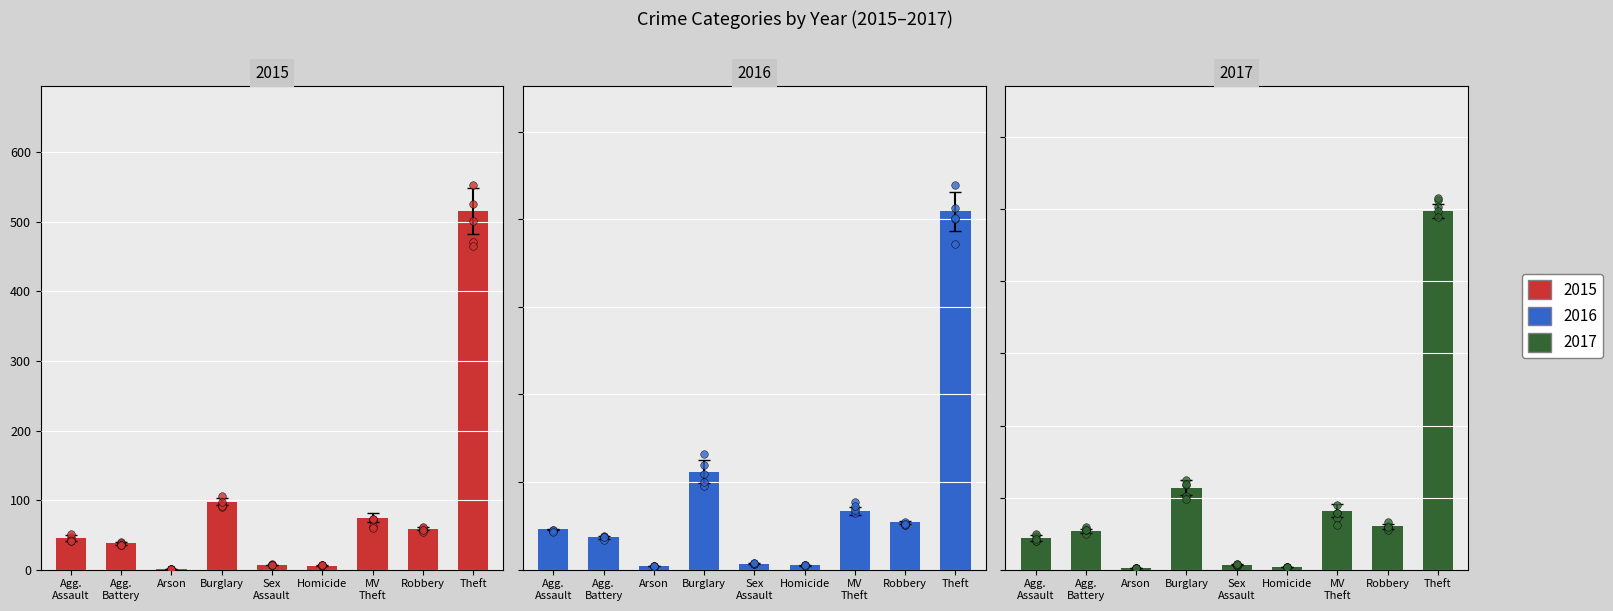

Is the value of 2016 at Homicide greater than the value of 2015 at Robbery?

No